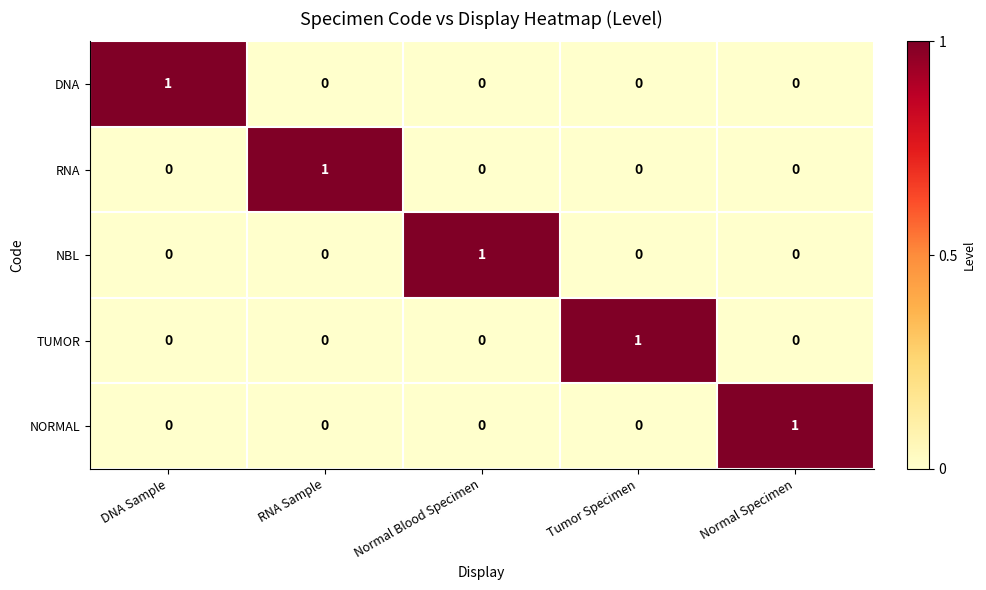

True or false: NBL has a value of 0 at Tumor Specimen.

True